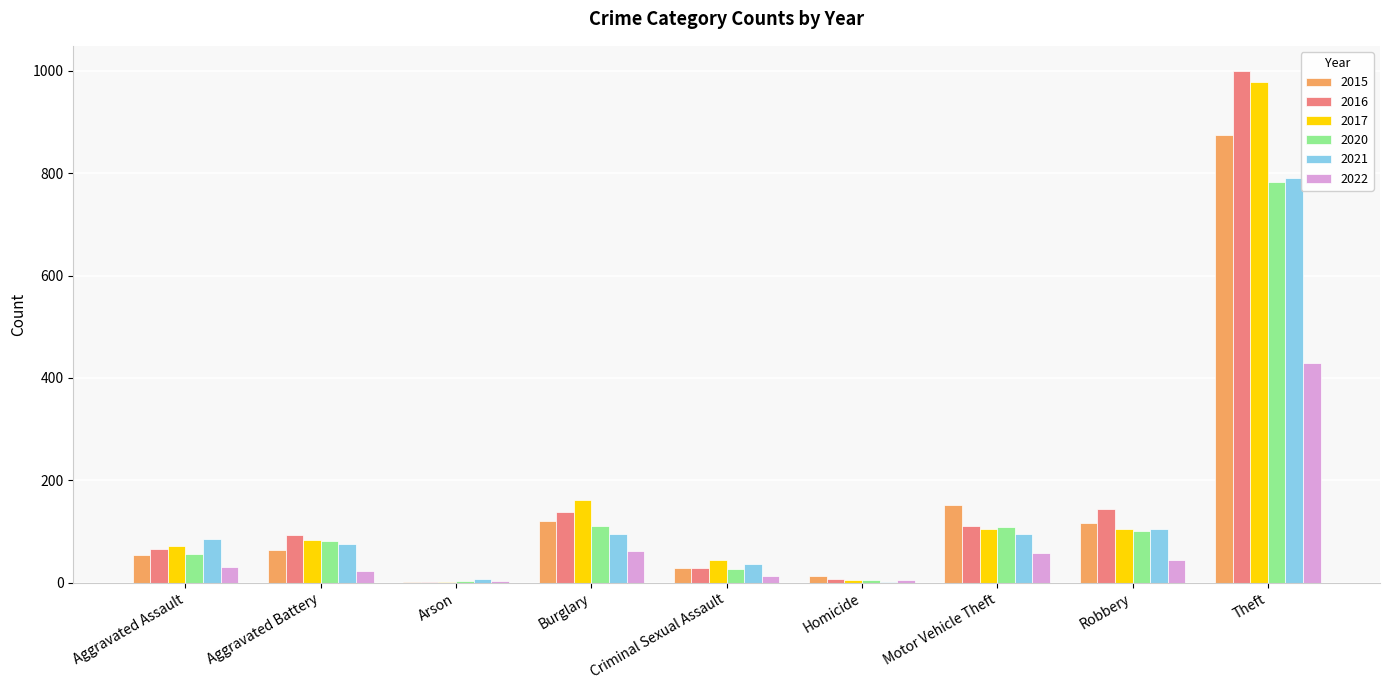

What is the highest value of the 2017 series?

979